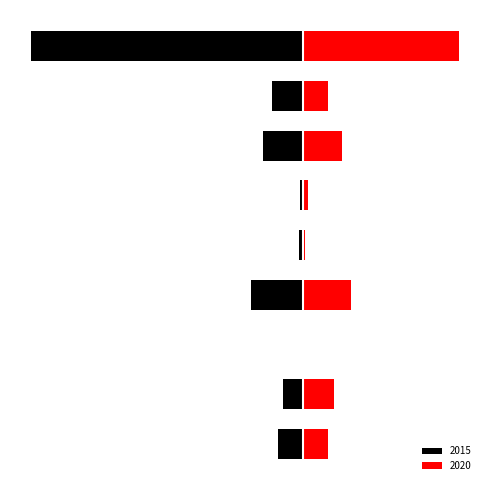

How many bars are there in total?

18